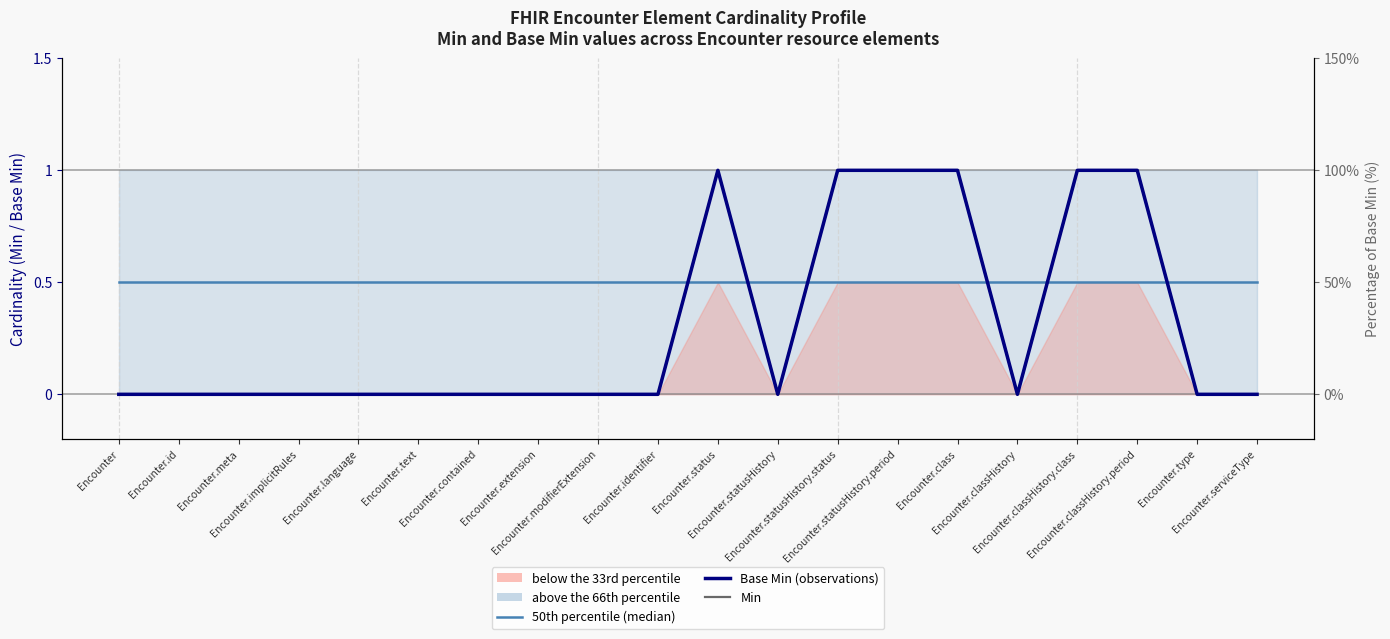

How many lines are shown in the chart?

3